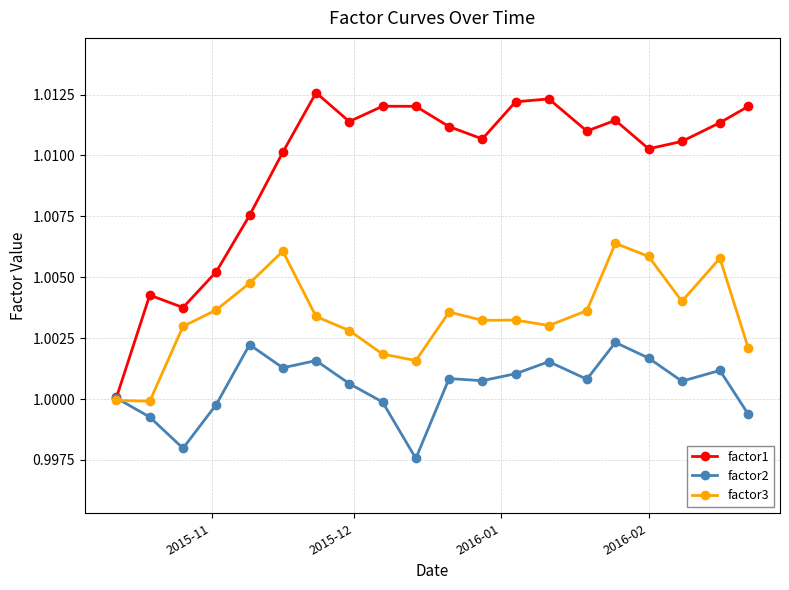

What are all the series names shown in the legend?

factor1, factor2, factor3